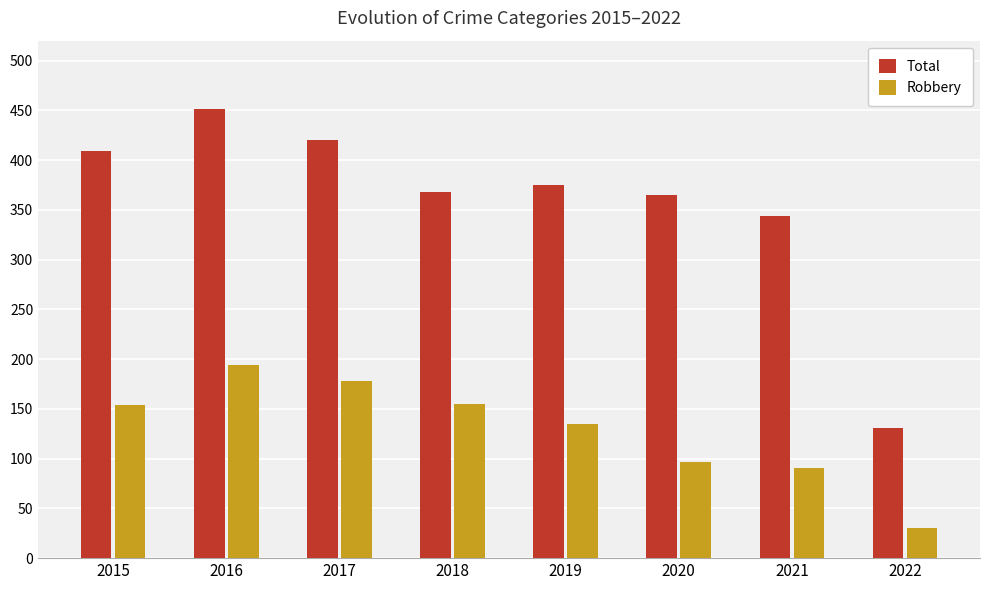

At which category is the sum across all series the highest?

2016